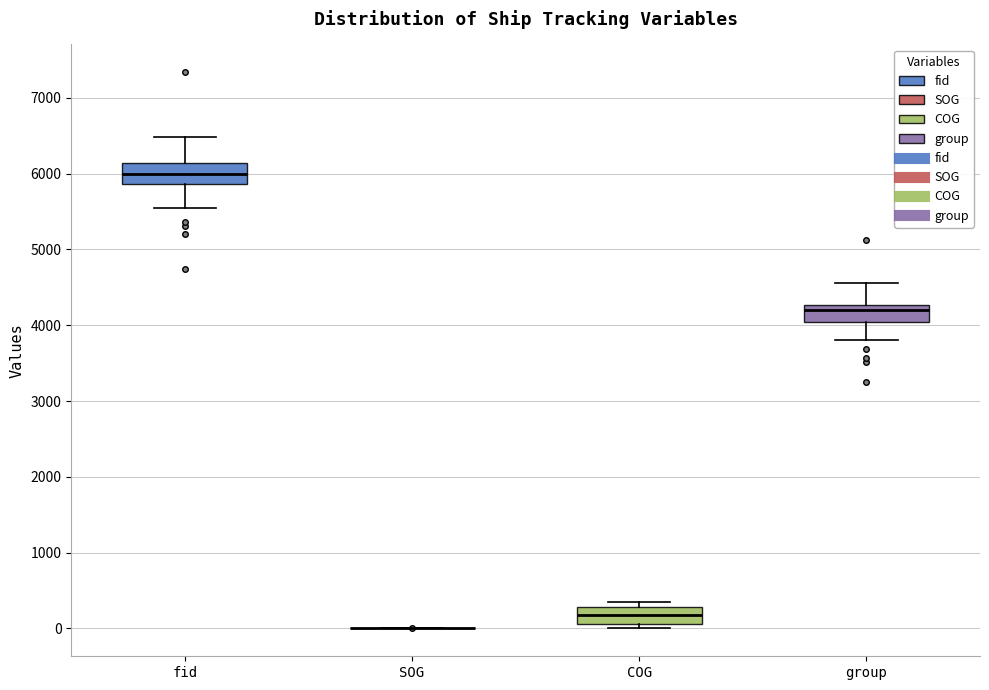

Reading left to right, read every box against the y-axis: the position of its median line, the range the box covers, and the ends of its whiskers. The values are not printed on the chart, so give them approximately, as read against the axis.

fid: median 6000, box 5900 to 6100, whiskers 5500 to 6500
SOG: box collapsed to a line at 0, whiskers 0 to 0
COG: median 200, box 100 to 300, whiskers 0 to 300 (just above the box's upper edge)
group: median 4200, box 4000 to 4300, whiskers 3800 to 4600